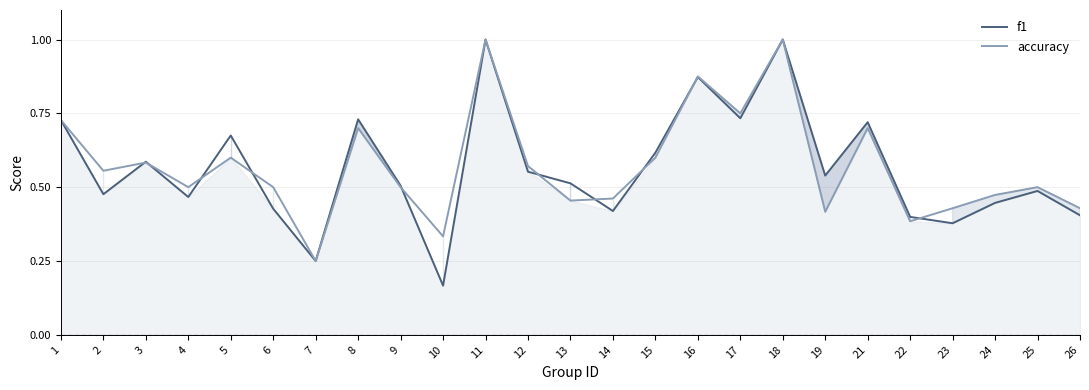

True or false: f1 has more than 2 points higher than both neighbors.

True